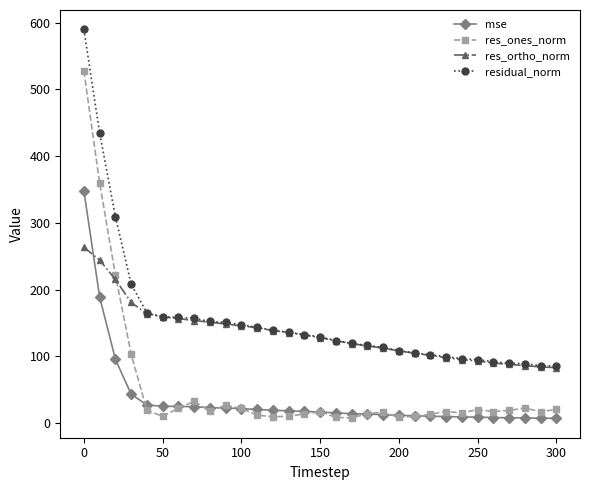

Which series has the largest range (max minus min)?

res_ones_norm